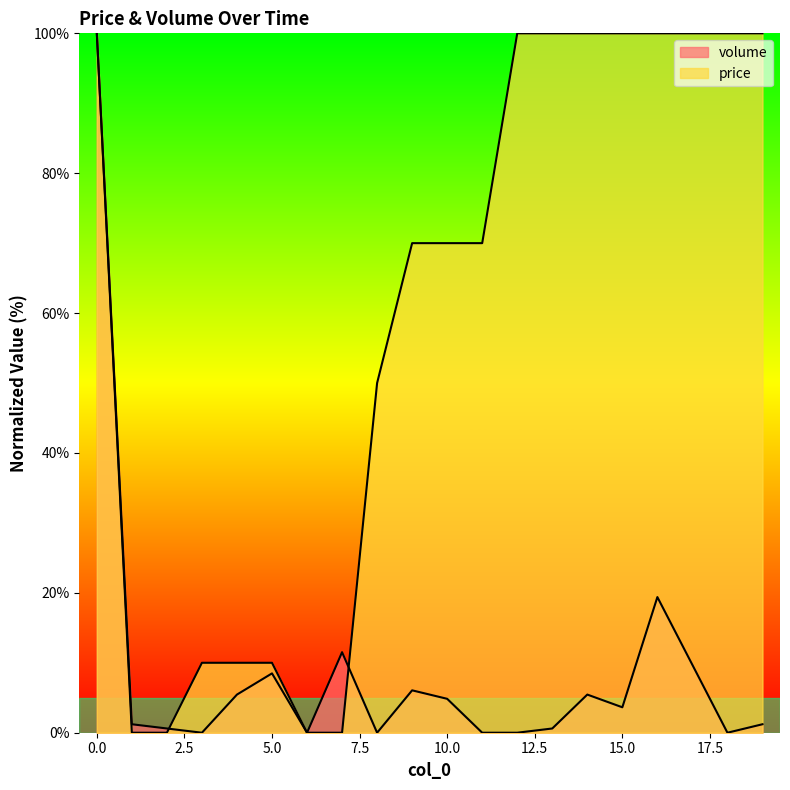

What is the maximum value for price?

100.0